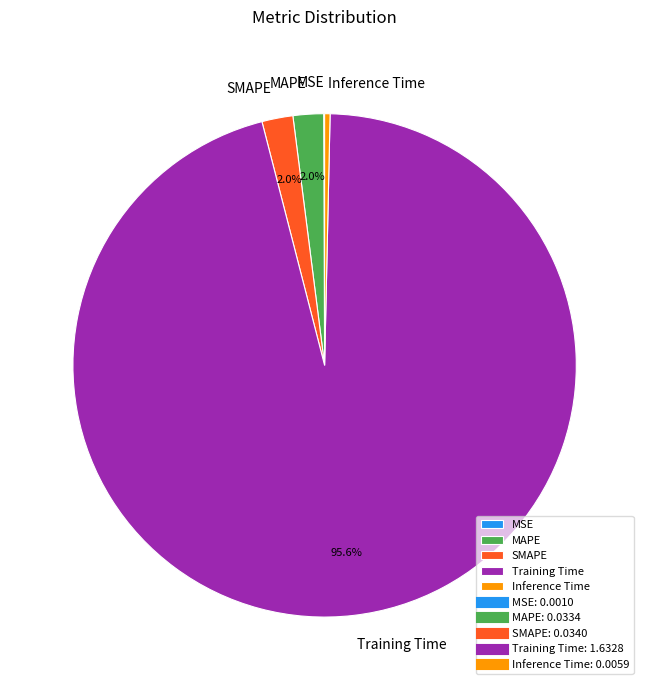

Is Training Time the majority of the pie?

Yes